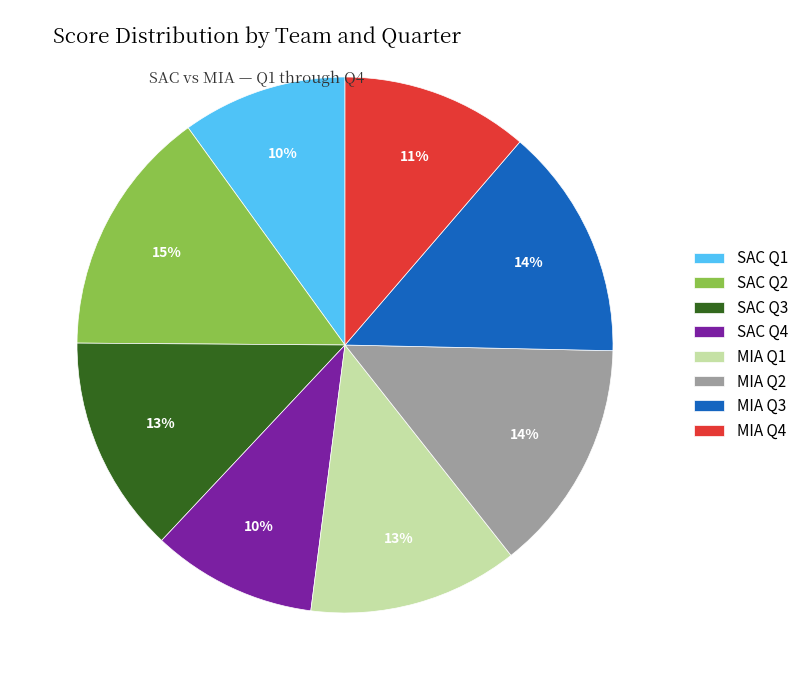

The SAC Q2 slice represents 7% of the pie. True or false?

False